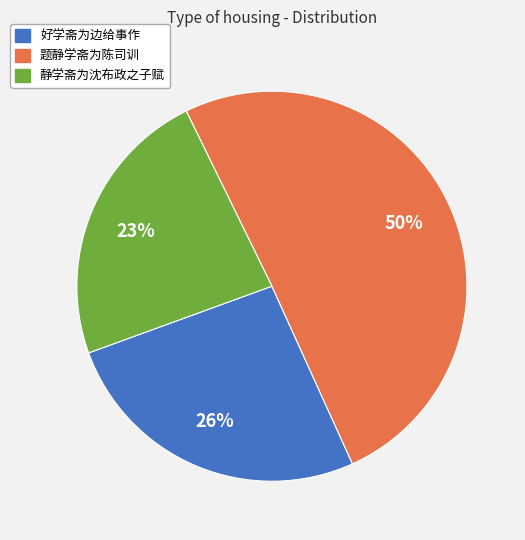

Which slice is the smallest?

静学斋为沈布政之子赋